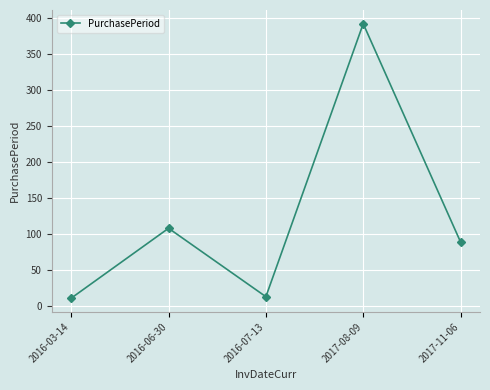

Reading left to right, what are all the values shown in this chart?

2016-03-14=11	2016-06-30=108	2016-07-13=13	2017-08-09=392	2017-11-06=89